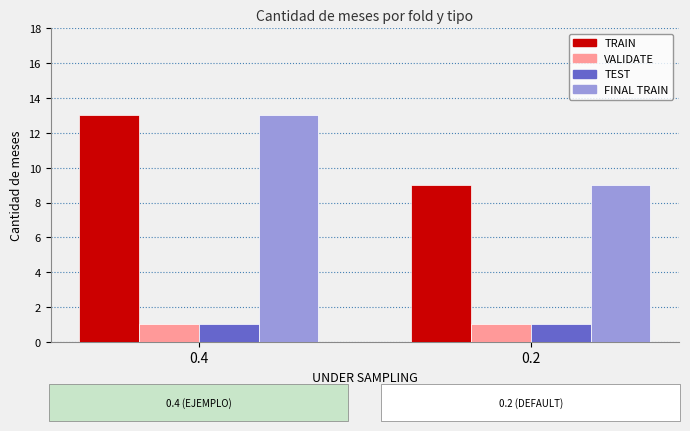

Which category has the highest value in the TRAIN series?

0.4